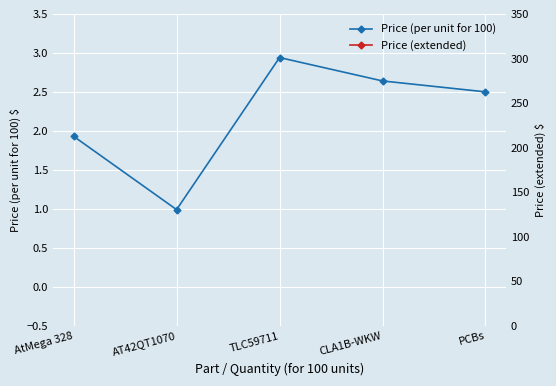

What is the label of the 2nd point from the right?

CLA1B-WKW